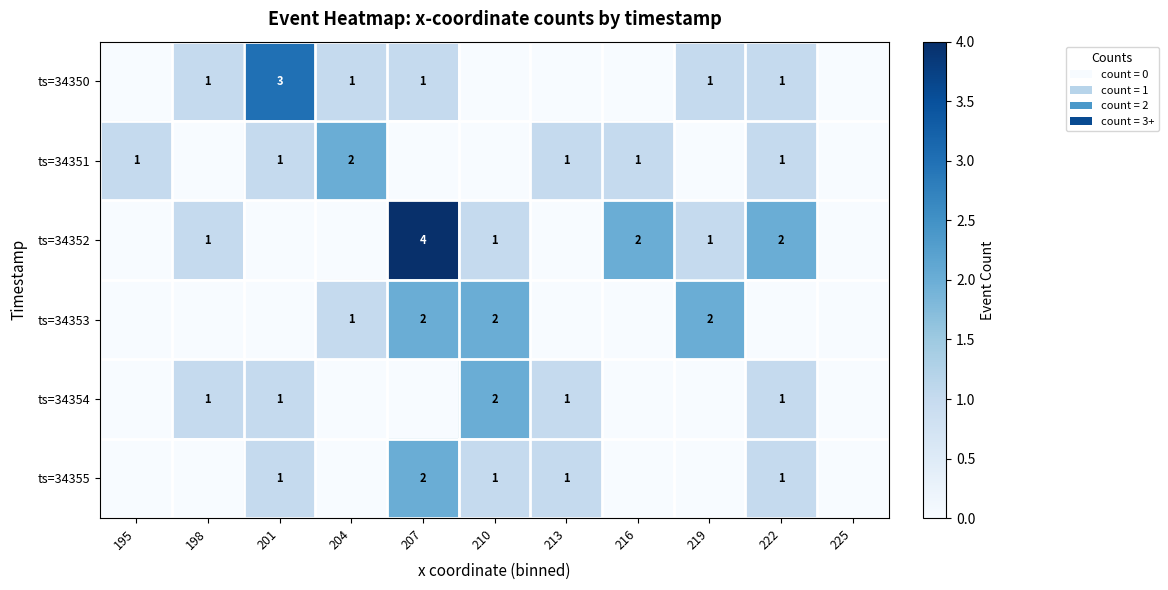

The ts=34355 series shows 1 at 222. True or false?

True